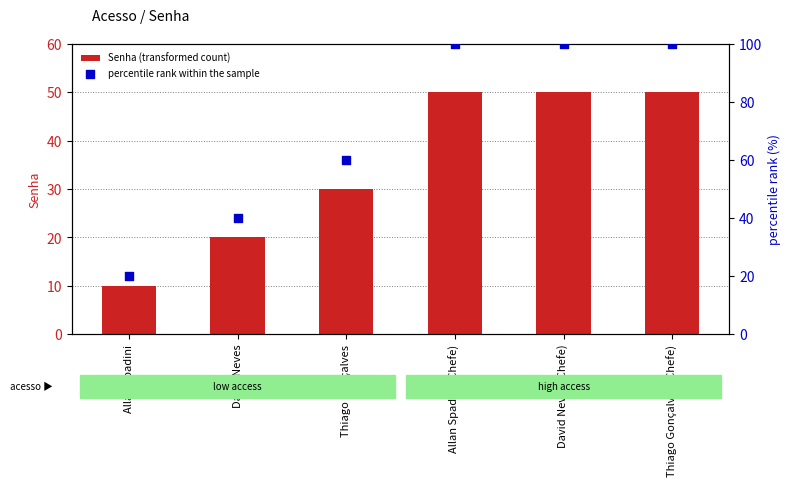

What are all the series names shown in the legend?

Senha (transformed count), percentile rank within the sample